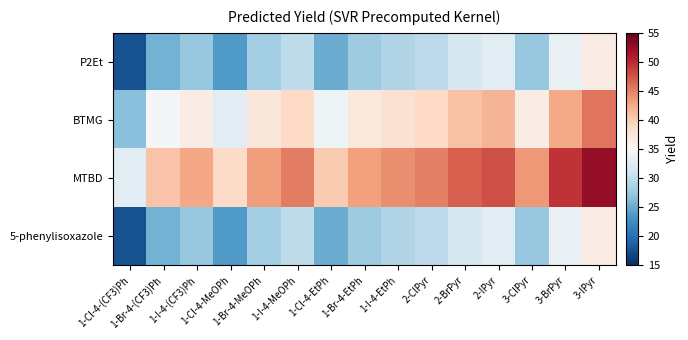

What is the spread (max minus min) of values at 1-Br-4-EtPh?

15.2